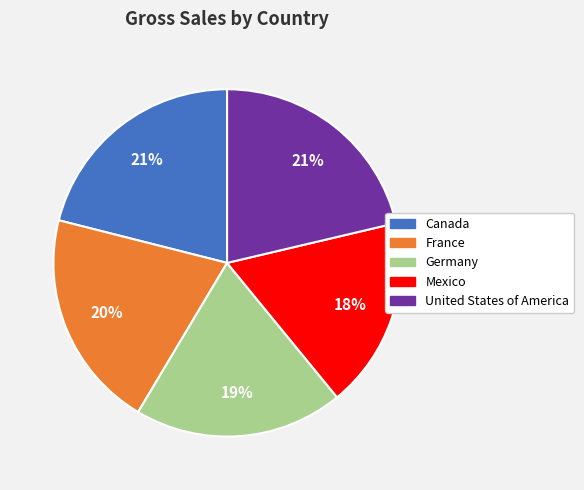

What percentage is the United States of America slice, to the nearest percent?

21%